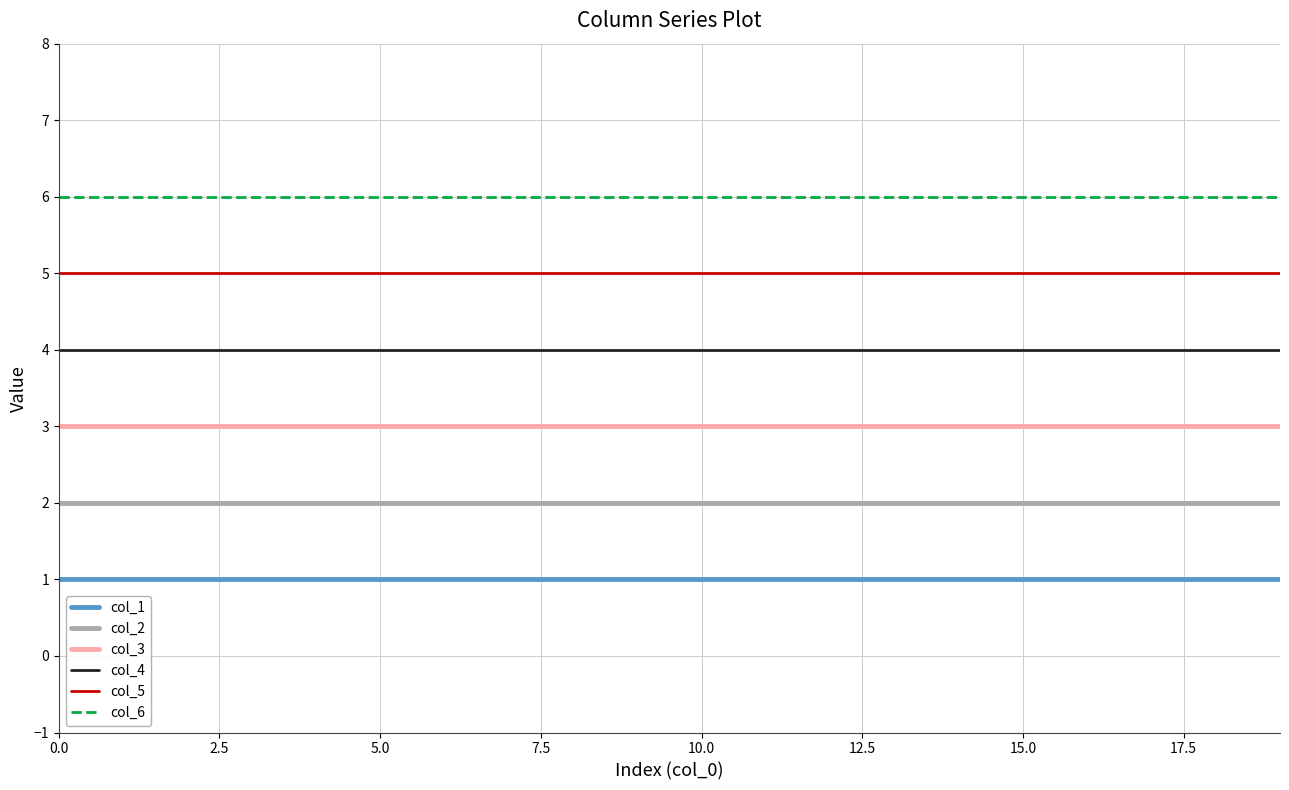

Rank the series by their maximum value, from highest to lowest.

col_6, col_5, col_4, col_3, col_2, col_1